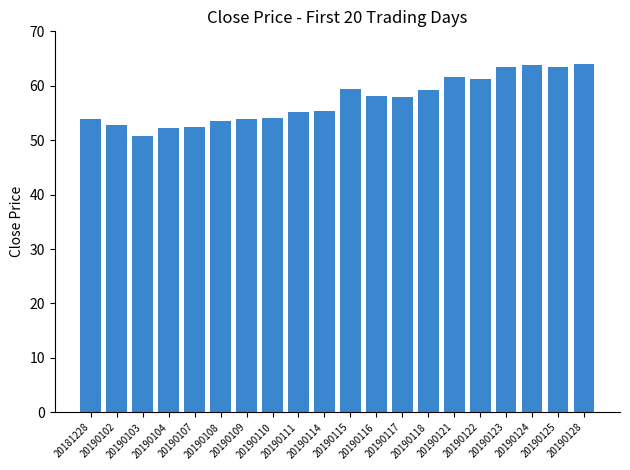

How many distinct data groups are displayed?

1